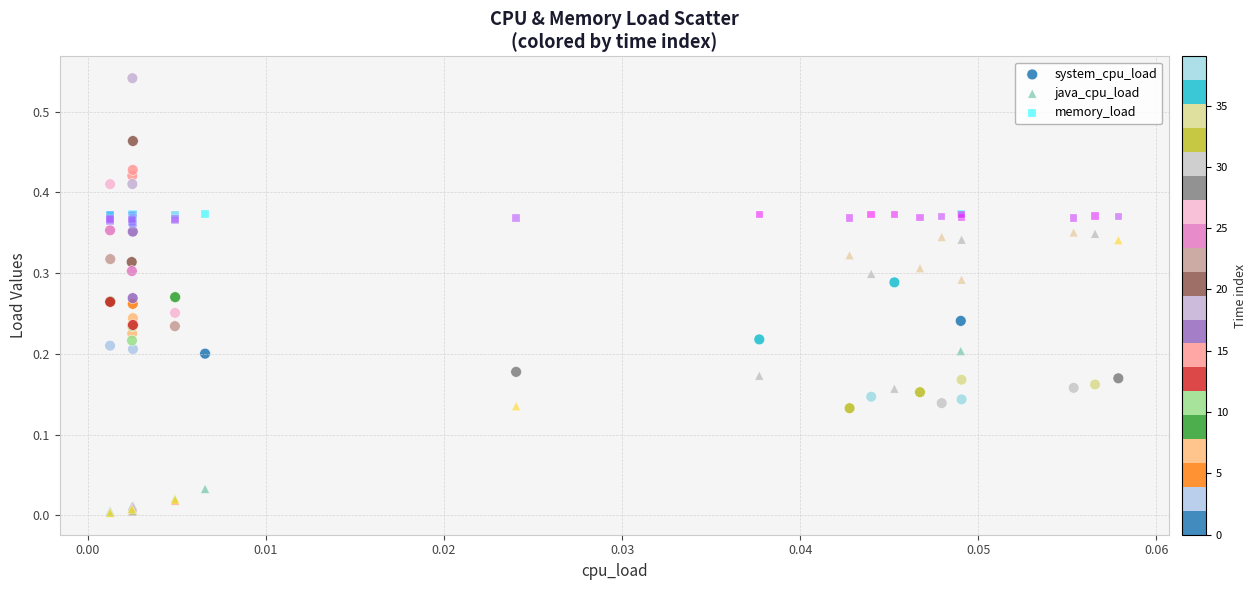

Which series contains the lowest Y value?

java_cpu_load